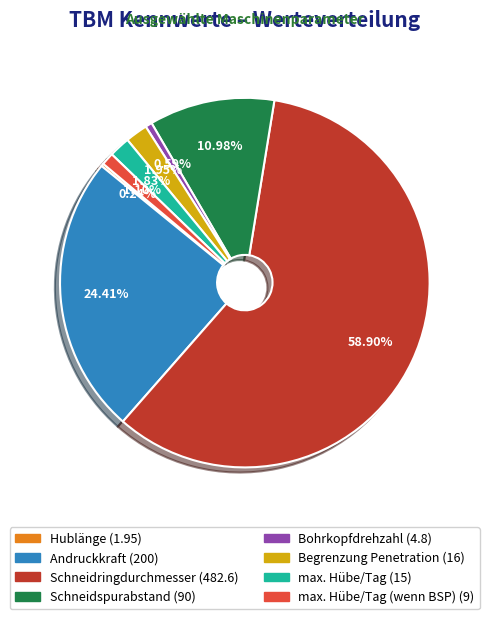

Does any single category account for the majority?

Yes